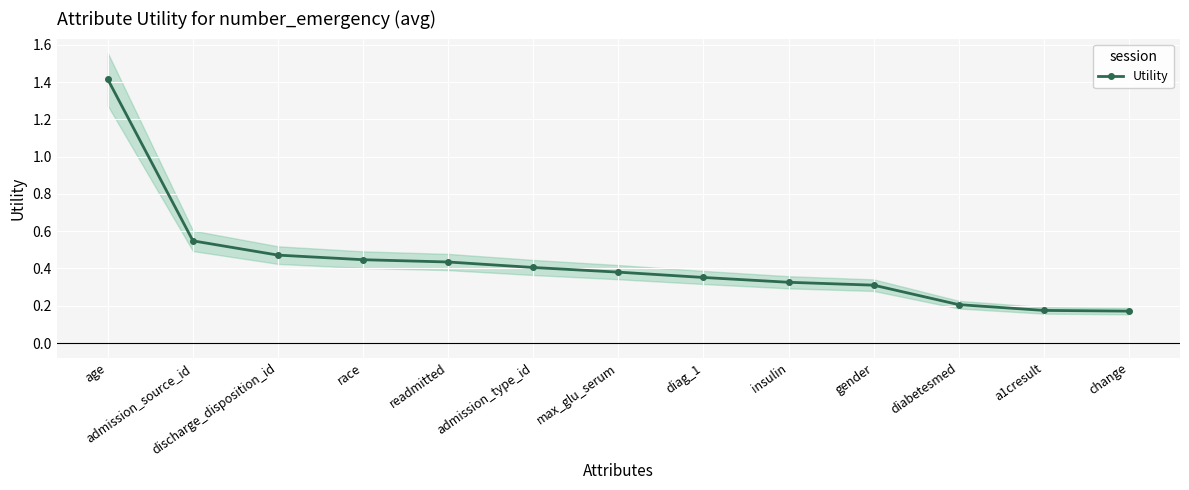

True or false: there are more than 0 points higher than both neighbors.

False